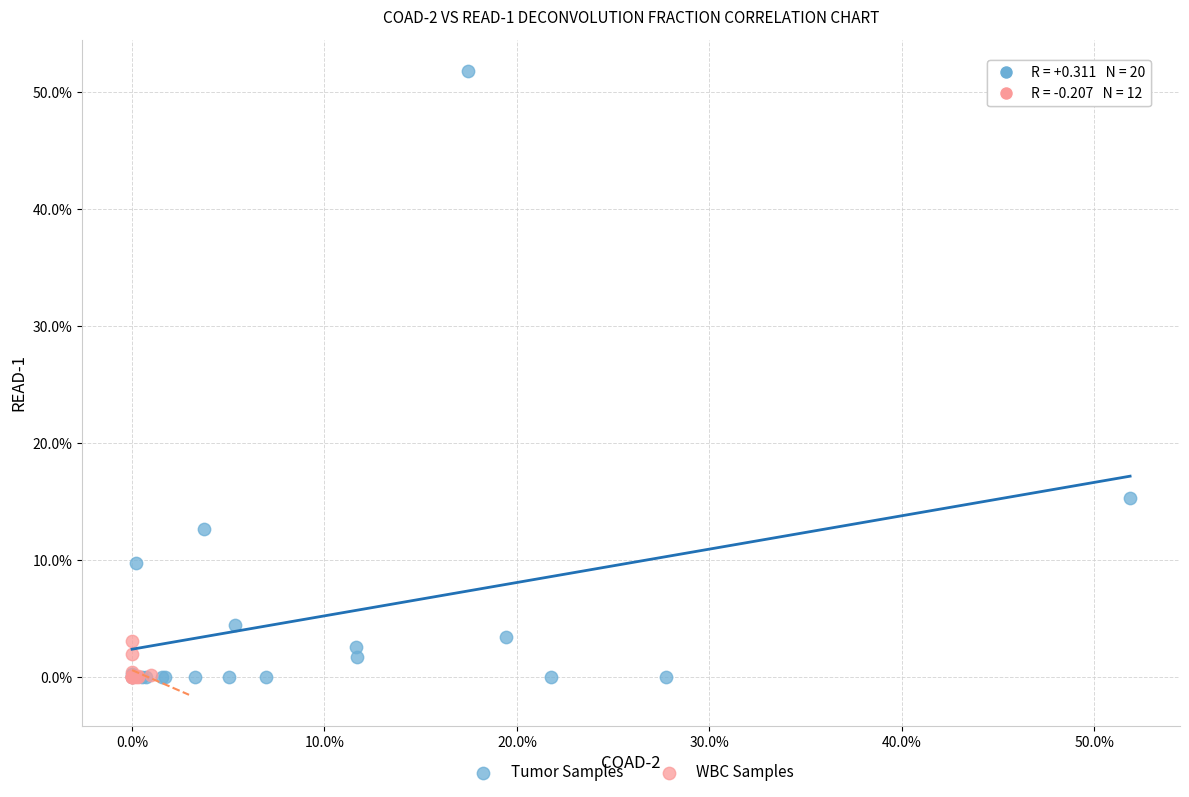

Which series contains the highest Y value?

Tumor Samples